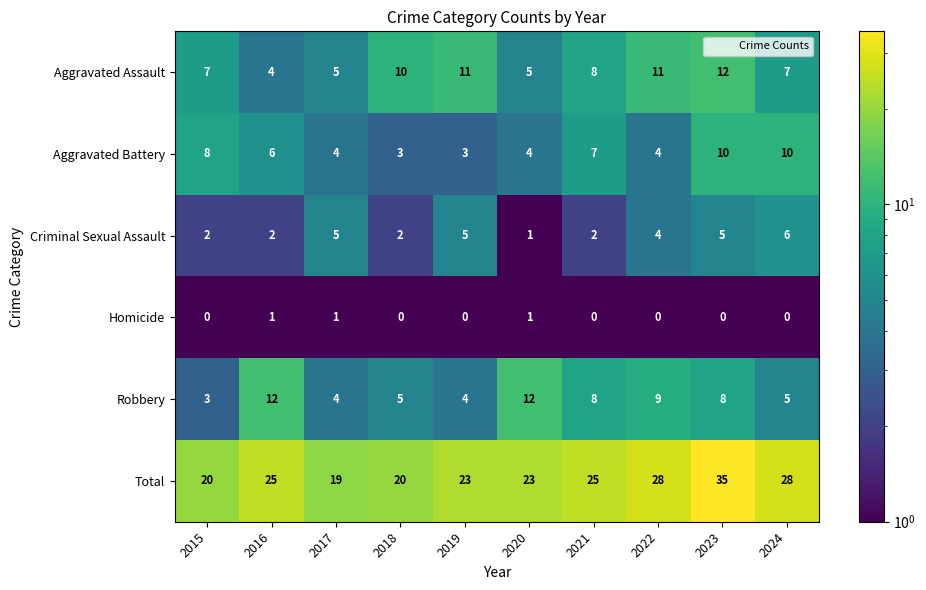

Rank the series at 2018 from lowest to highest value.

Homicide, Criminal Sexual Assault, Aggravated Battery, Robbery, Aggravated Assault, Total